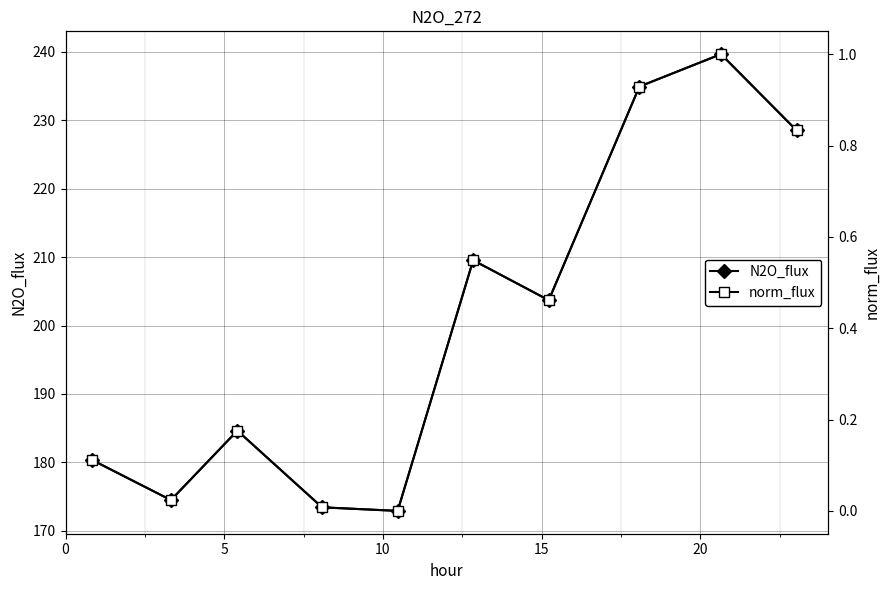

How many interior local valleys does the N2O_flux series have?

3